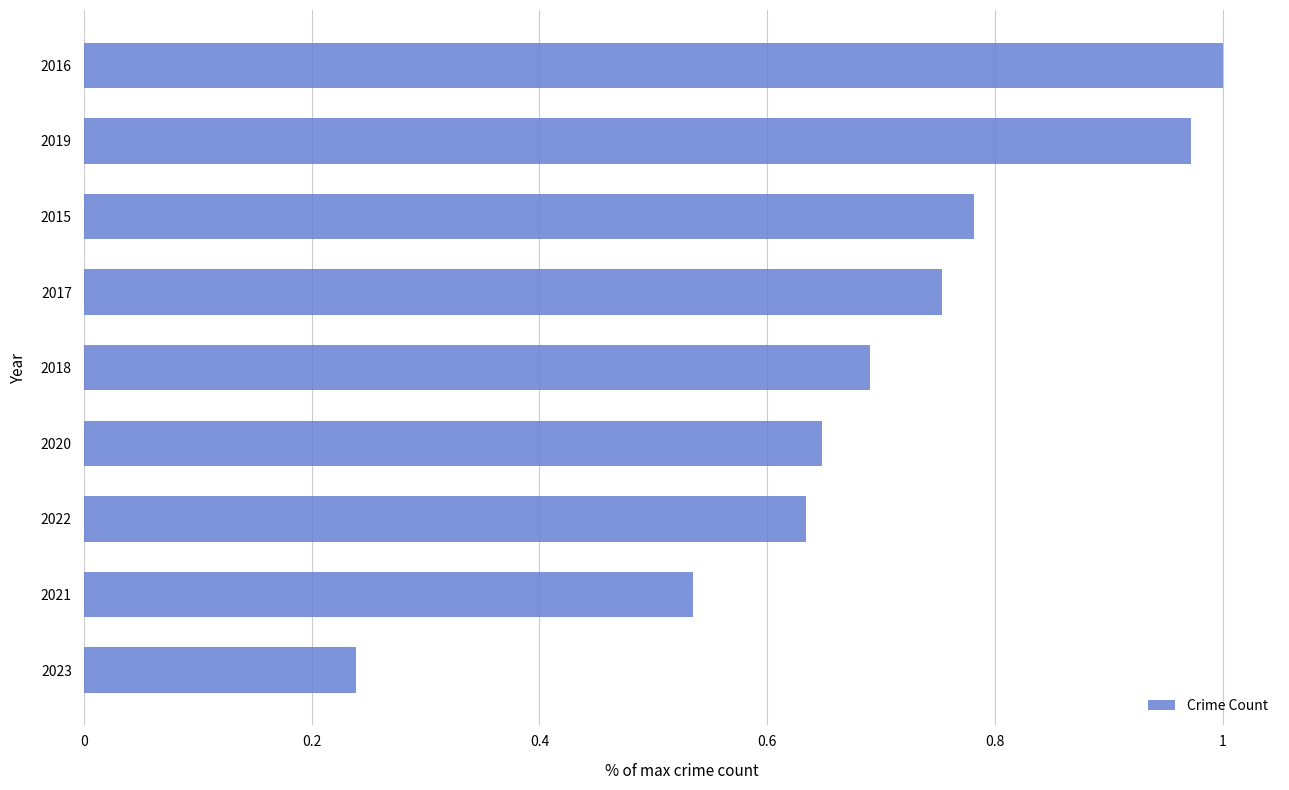

What is the average value?

0.7